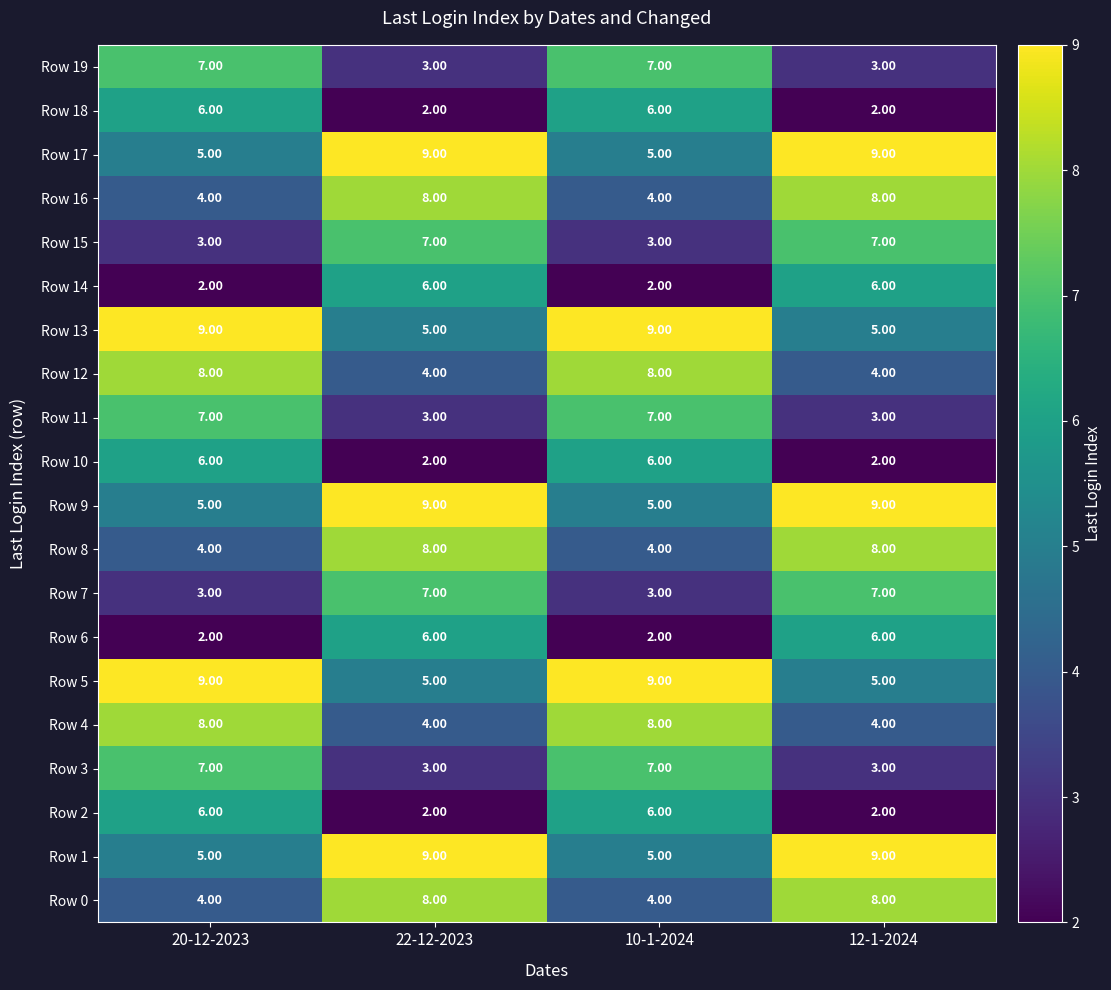

What is the difference between the highest and lowest values at 22-12-2023?

7